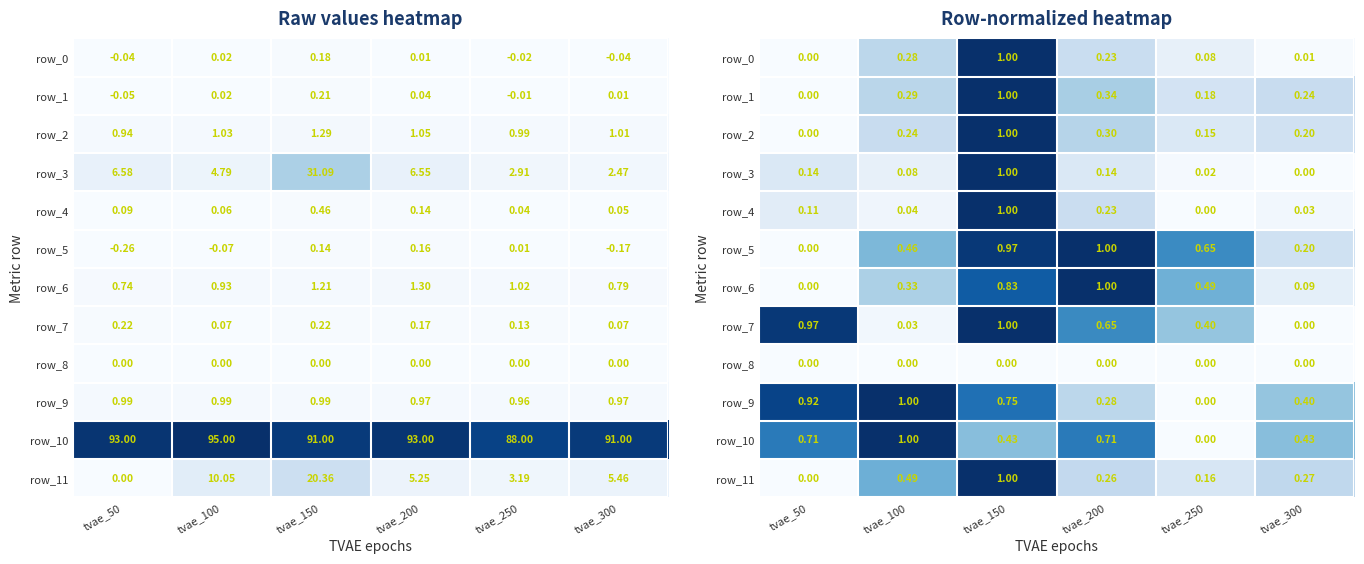

Which category has the highest value in the row_2 series?

tvae_150